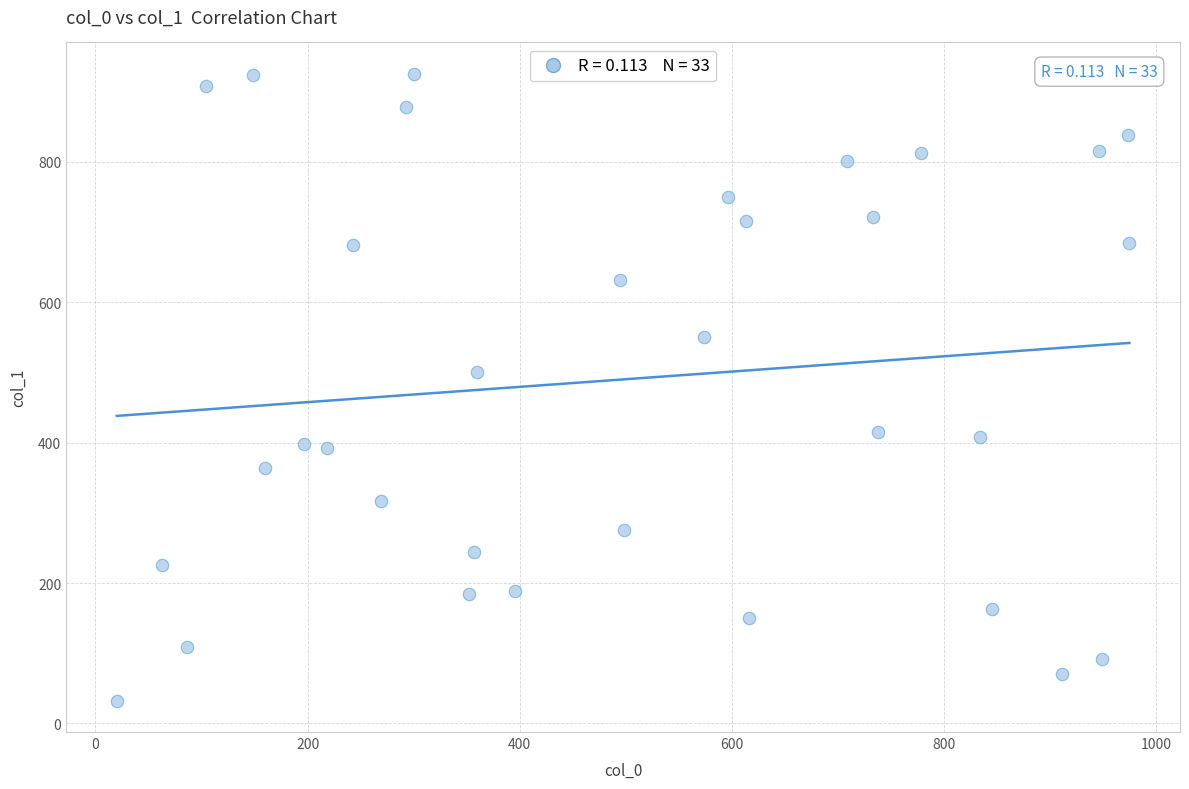

What is the range of X values (max minus min)?

954.4